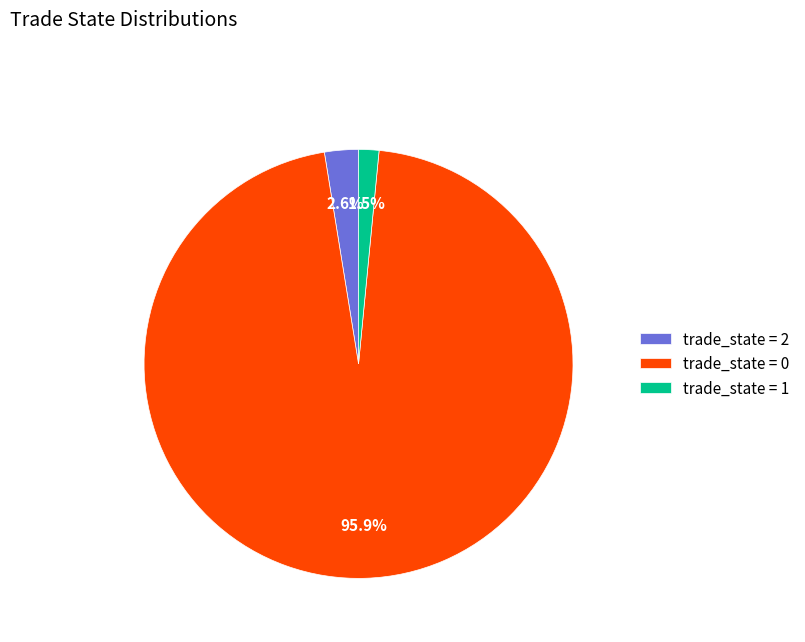

Rank the categories by value from lowest to highest.

trade_state = 1, trade_state = 2, trade_state = 0